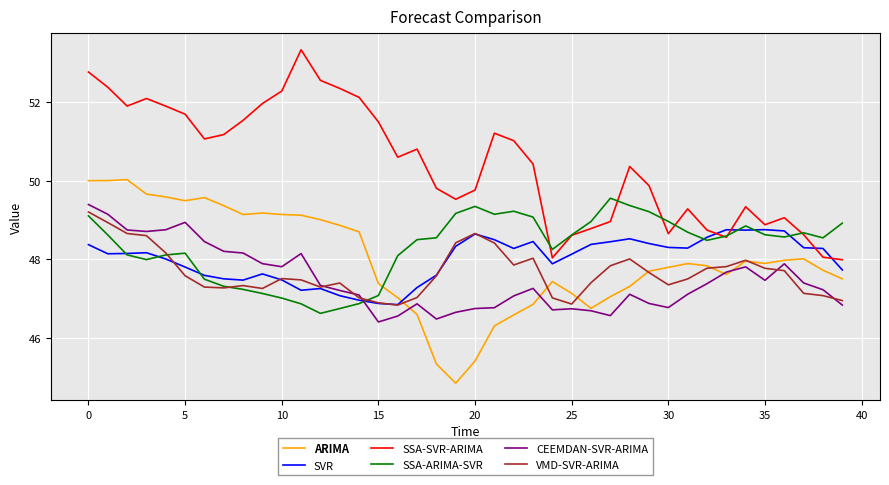

What is the greatest value displayed?

53.3